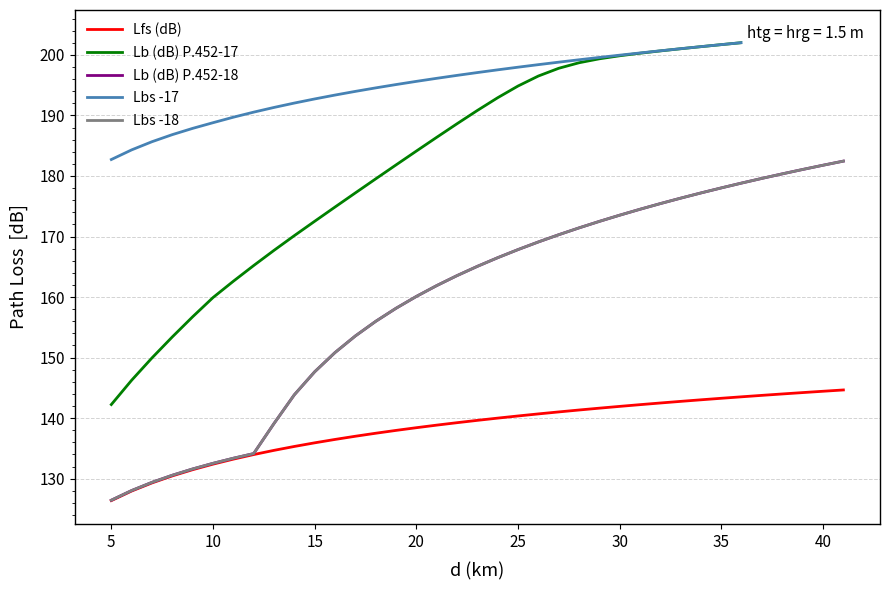

What is the highest value of the Lbs -18 series?

182.5